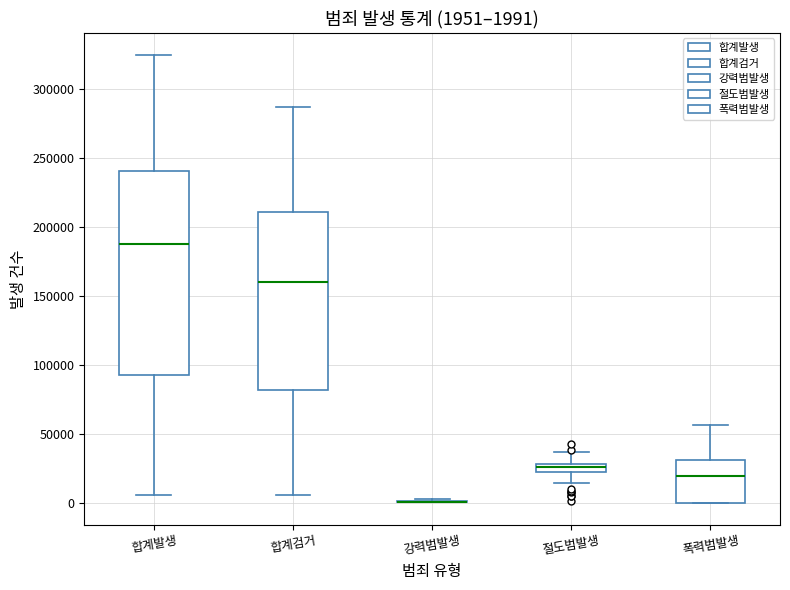

Which box is the tallest, from its lower edge to its upper edge?

합계발생